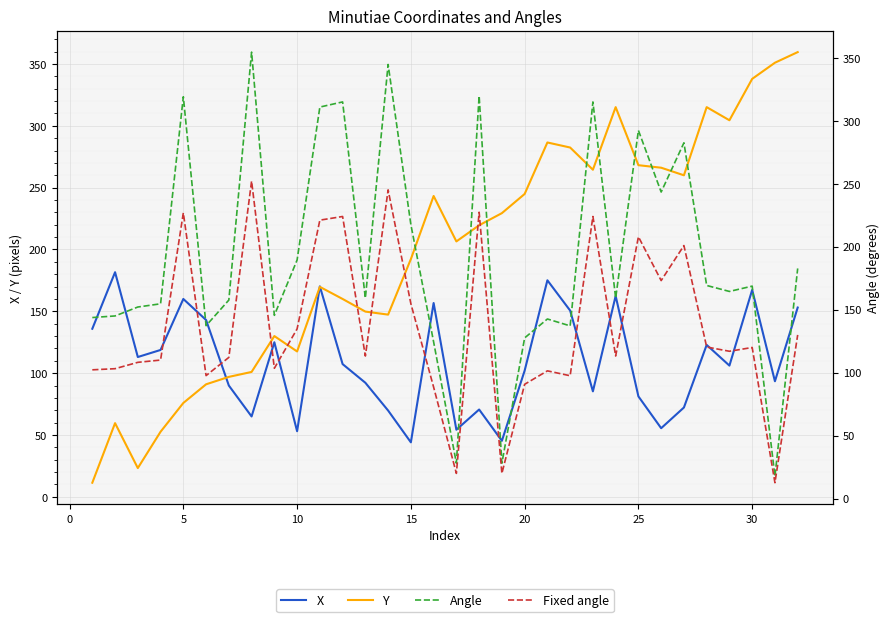

Which series has the largest total across all categories?

Y